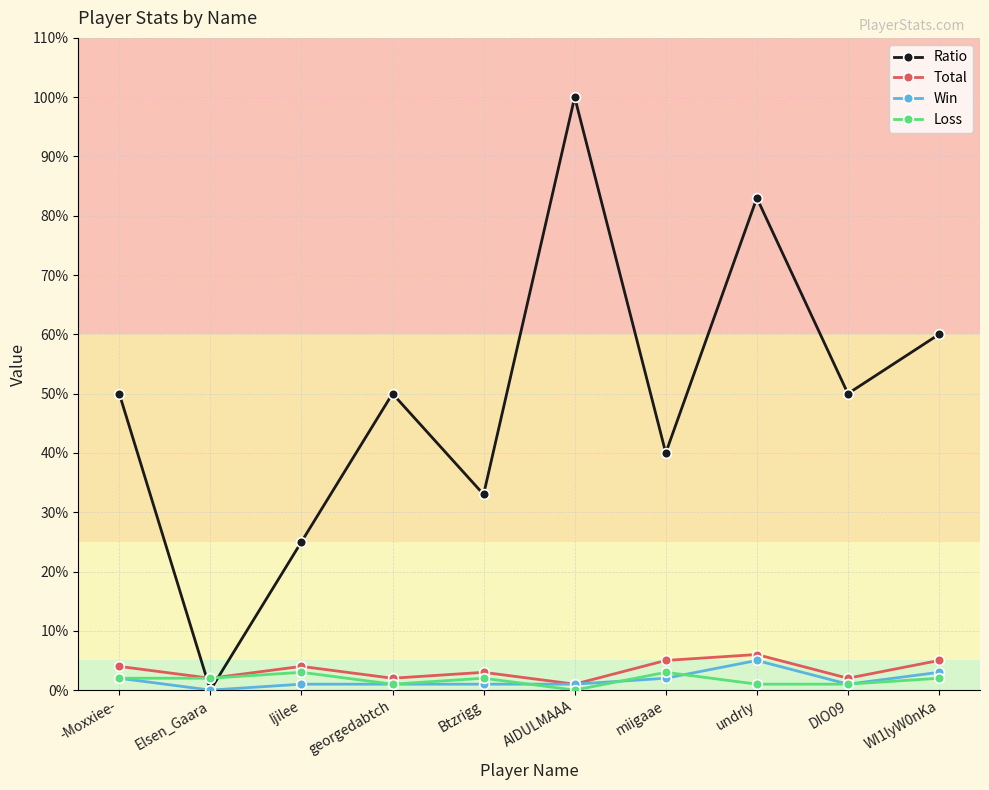

How many times do Ratio and Loss cross each other?

2